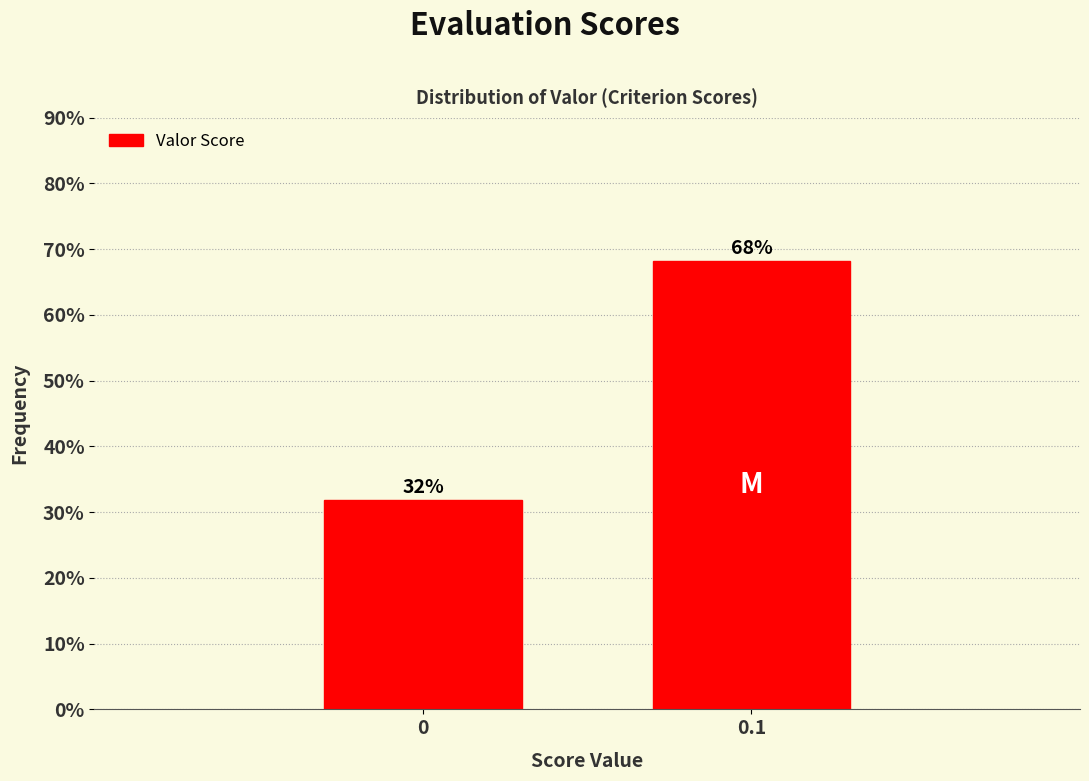

What is the approximate value at 0?

31.8